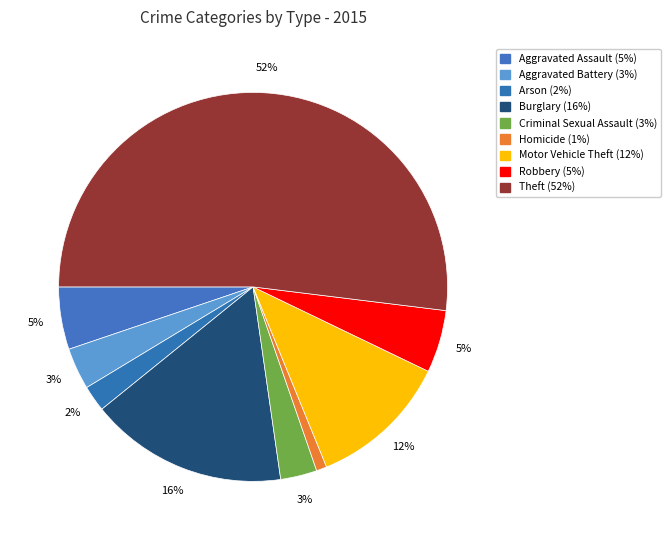

What percentage is the Burglary slice, to the nearest percent?

16%